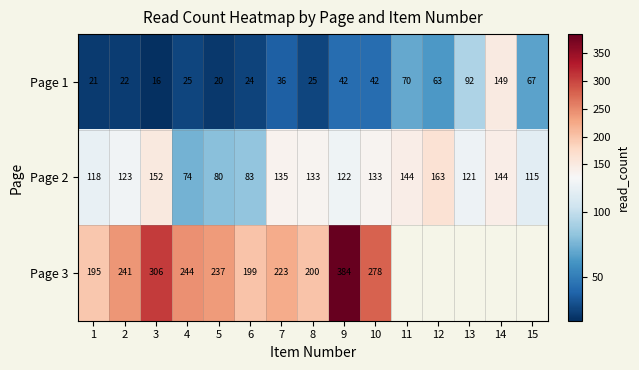

How many data points in Page 1 are less than 36?

7